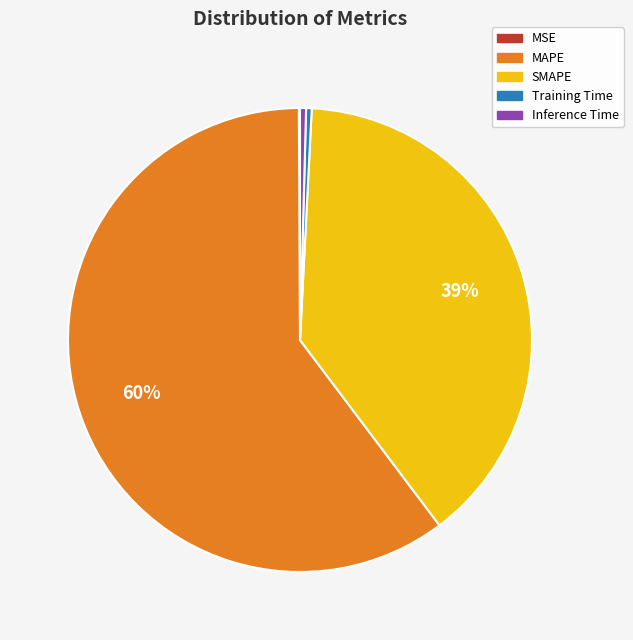

To the nearest percent, what is the combined percentage of MAPE and Training Time?

61%